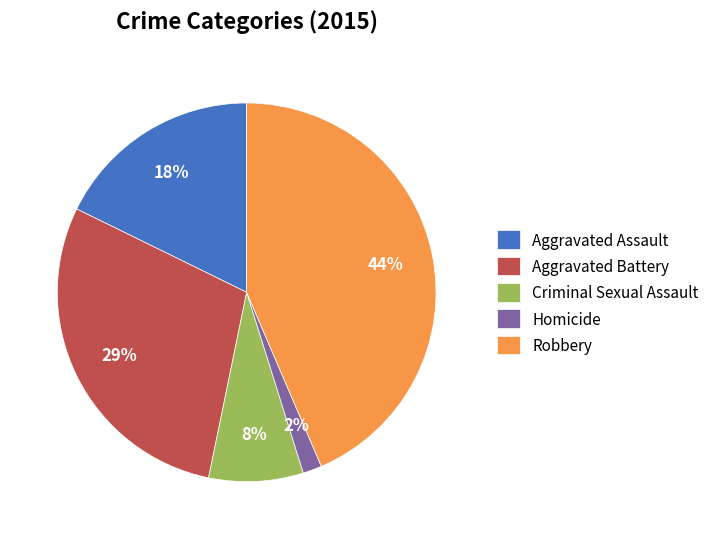

Which category has the smallest portion of the pie?

Homicide